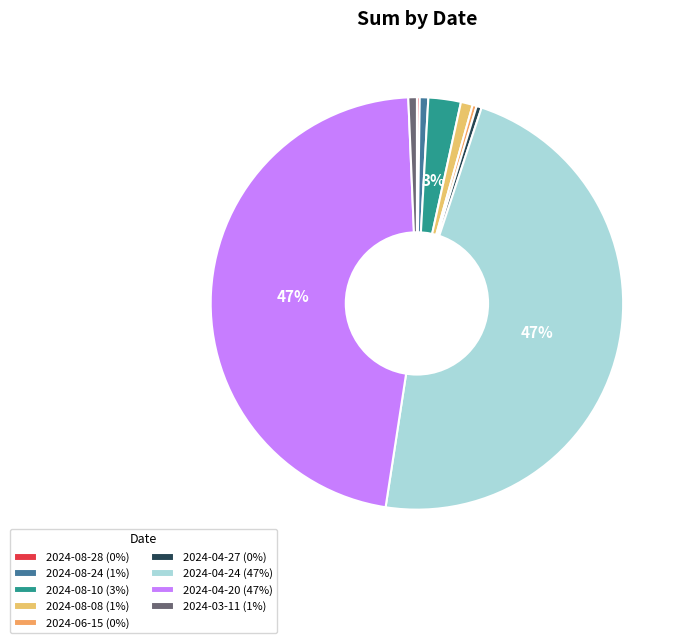

What percentage is the 2024-03-11 slice, to the nearest percent?

1%